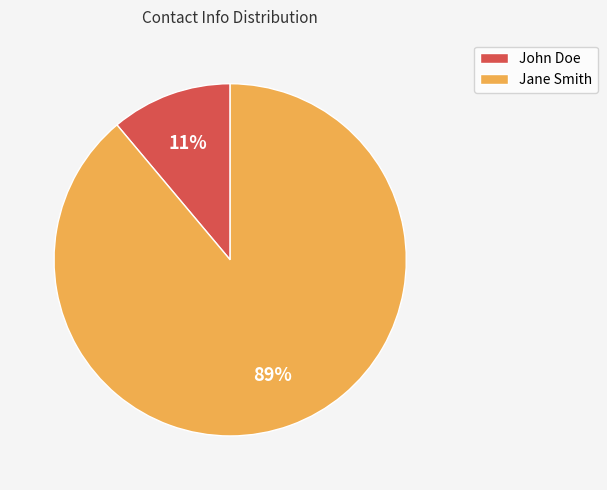

What is the smallest slice in the pie chart?

John Doe